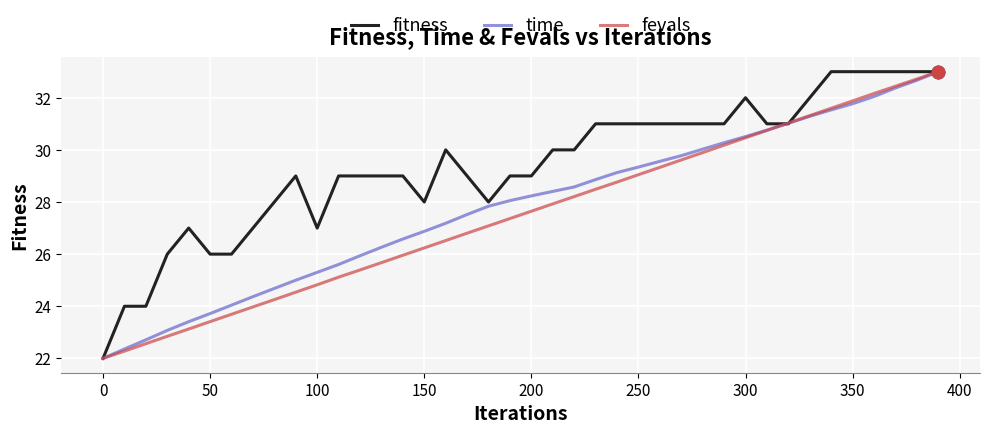

Which series has the largest total across all categories?

fitness